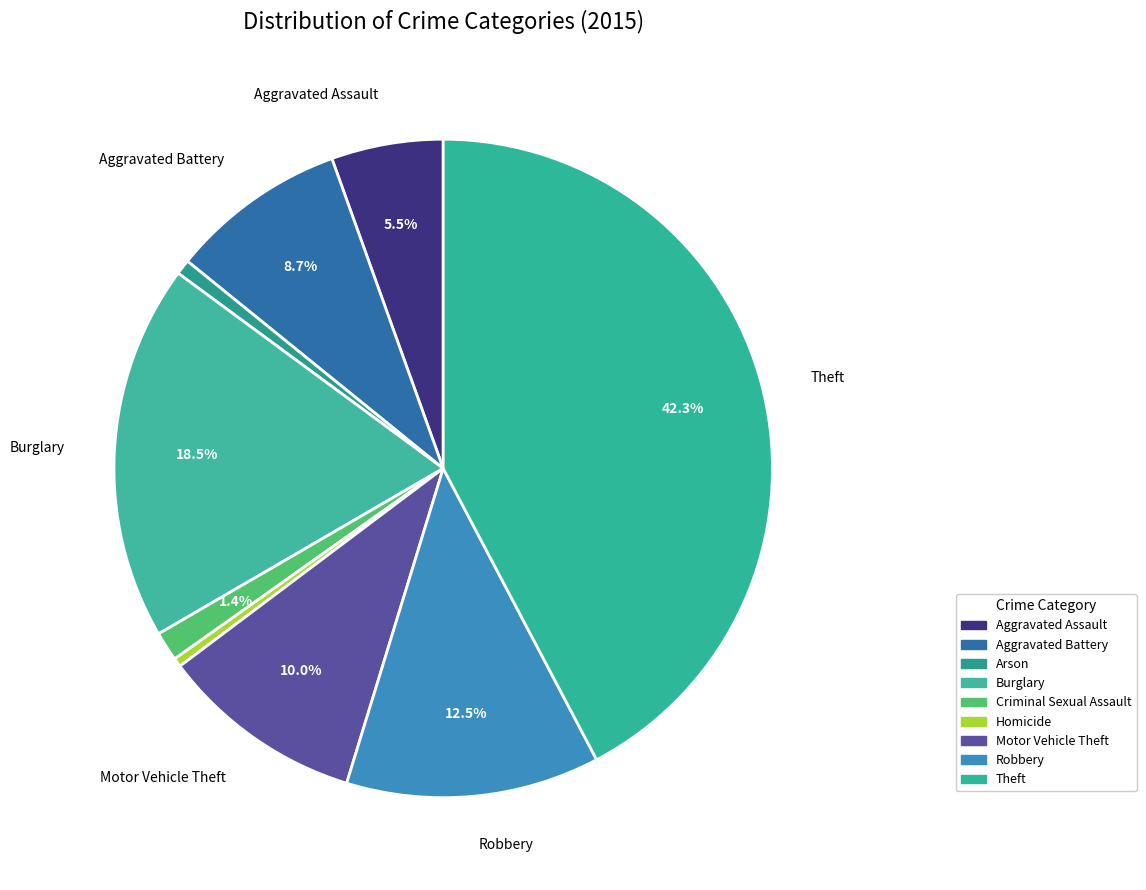

Between Theft and Motor Vehicle Theft, which is larger?

Theft